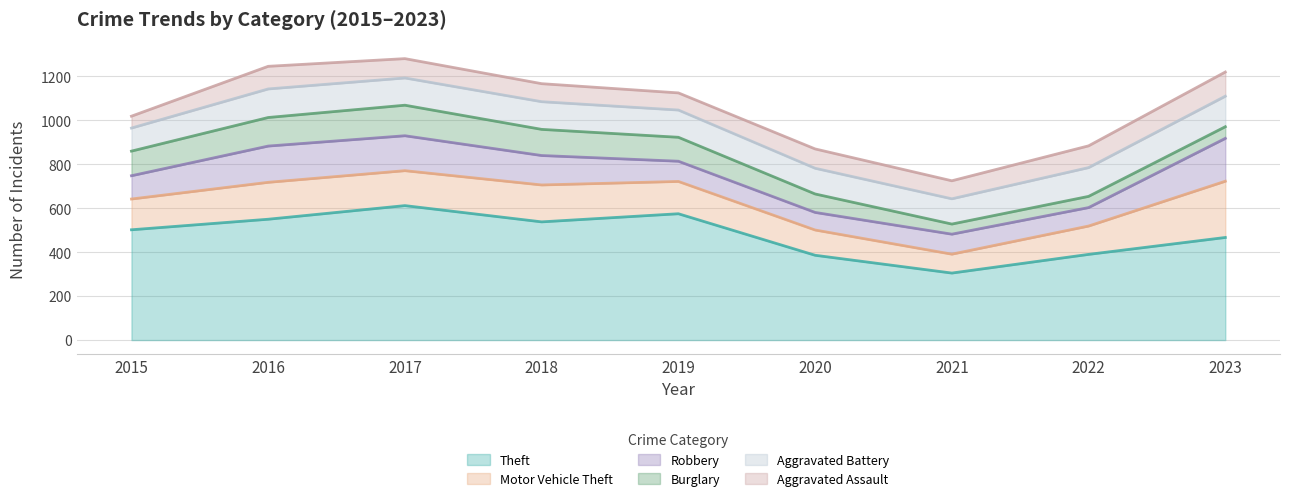

Reading left to right, extract all data points from this chart.

Theft: 2015=502	2016=550	2017=612	2018=538	2019=575	2020=386	2021=305	2022=390	2023=467
Motor Vehicle Theft: 2015=140	2016=168	2017=159	2018=168	2019=147	2020=115	2021=86	2022=129	2023=256
Robbery: 2015=106	2016=165	2017=159	2018=134	2019=92	2020=80	2021=91	2022=84	2023=195
Burglary: 2015=112	2016=130	2017=139	2018=119	2019=109	2020=84	2021=46	2022=51	2023=53
Aggravated Battery: 2015=105	2016=130	2017=124	2018=126	2019=124	2020=117	2021=115	2022=131	2023=139
Aggravated Assault: 2015=54	2016=103	2017=88	2018=82	2019=78	2020=88	2021=82	2022=99	2023=110